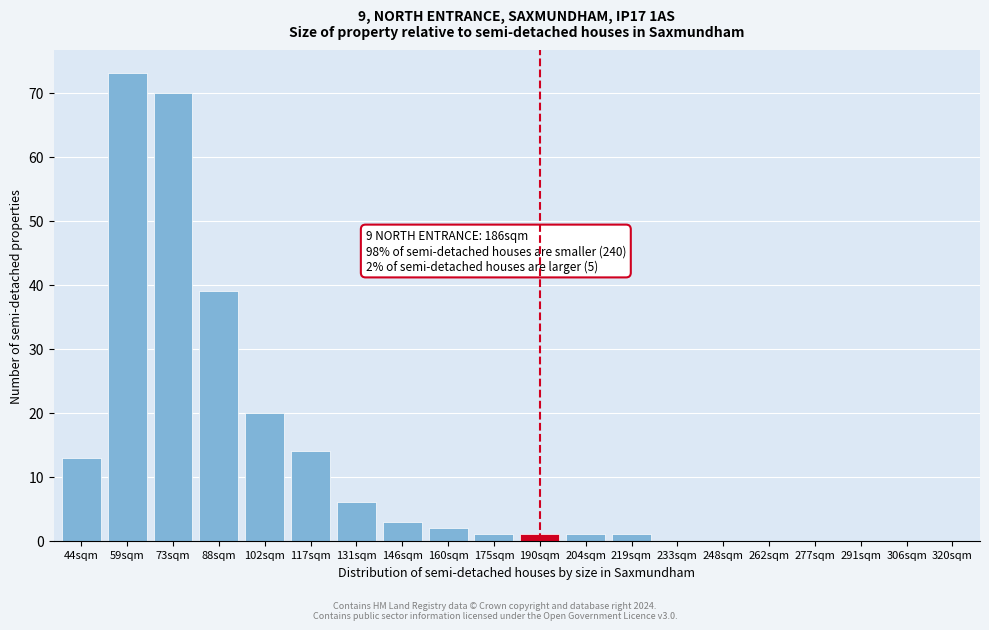

Reading left to right, transcribe all the data shown in this chart.

44sqm=13	59sqm=73	73sqm=70	88sqm=39	102sqm=20	117sqm=14	131sqm=6	146sqm=3	160sqm=2	175sqm=1	190sqm=1	204sqm=1	219sqm=1	233sqm=0	248sqm=0	262sqm=0	277sqm=0	291sqm=0	306sqm=0	320sqm=0